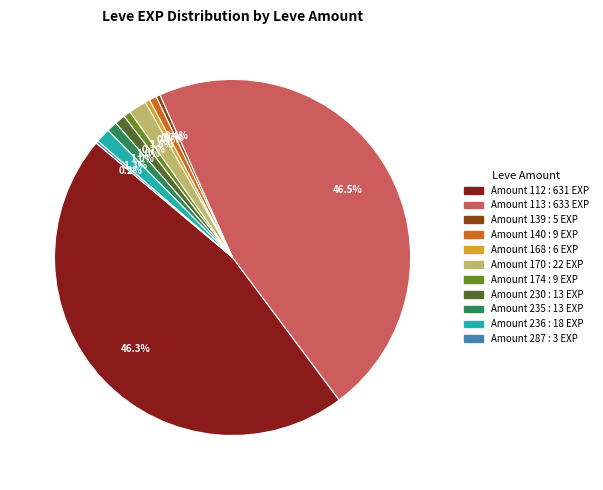

Is there a majority slice in this chart?

No